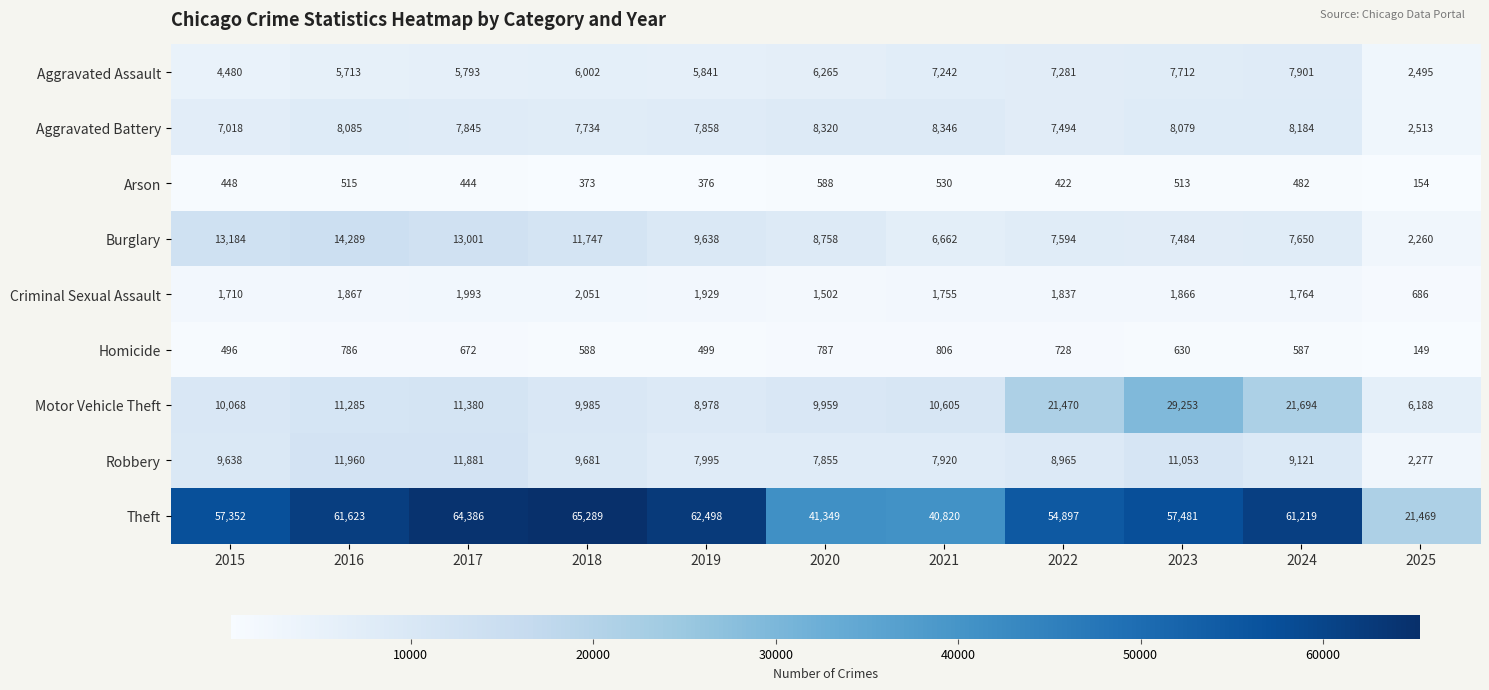

Which category has the highest value across all series?

2018